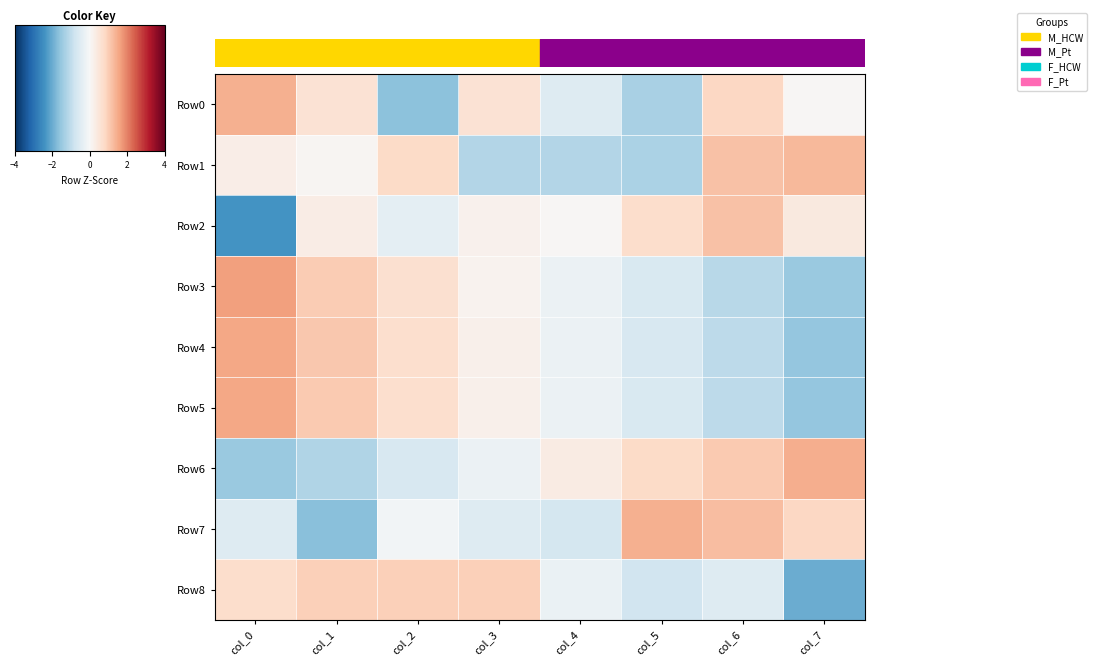

Which series has the largest total across all categories?

Row6